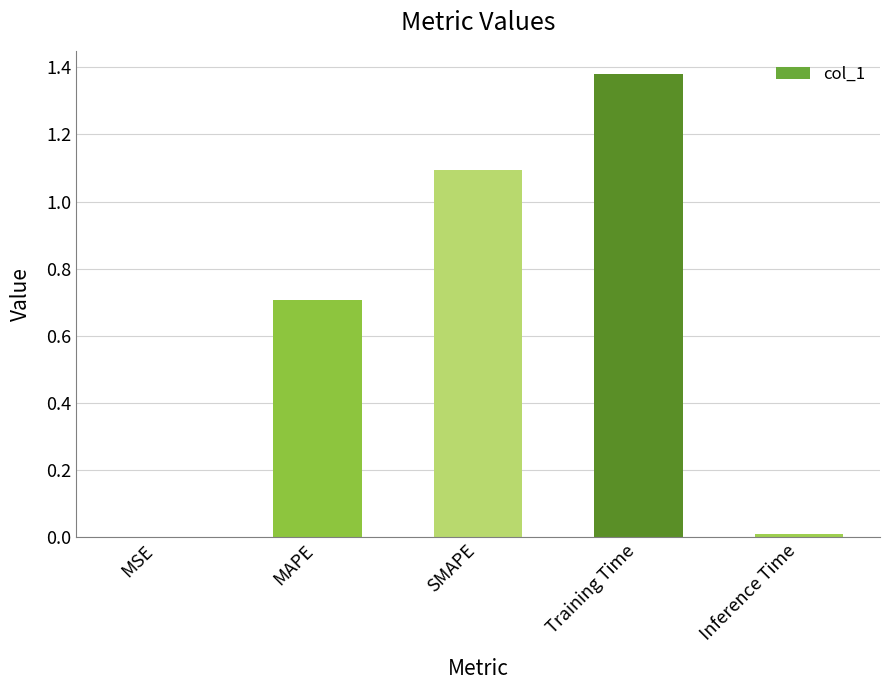

What is the sum of all values?

3.2